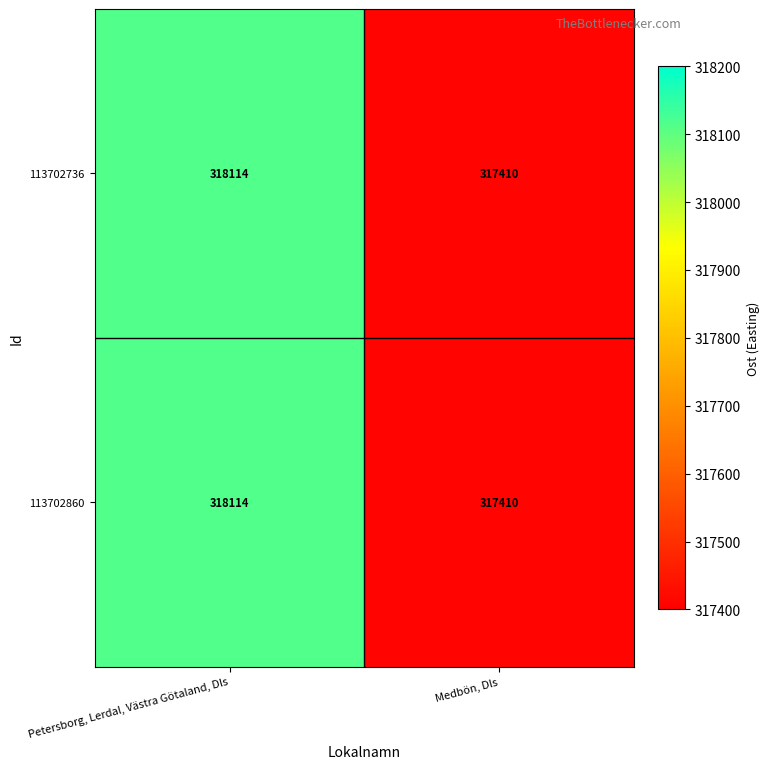

Read the 113702860 value at Petersborg, Lerdal, Västra Götaland, Dls.

318114